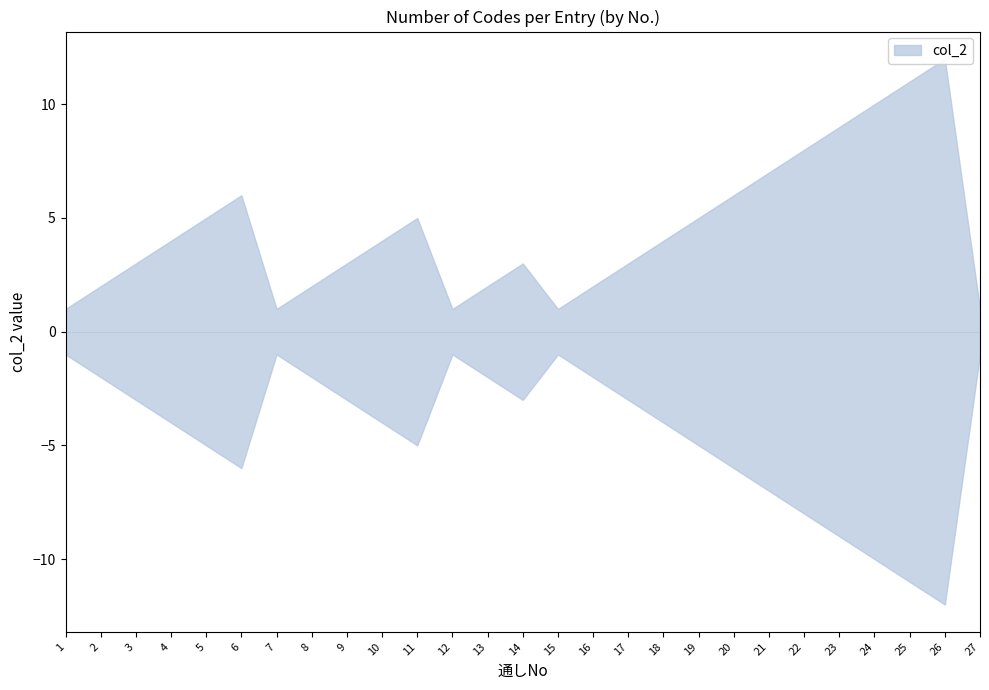

How many values are below 4?

13